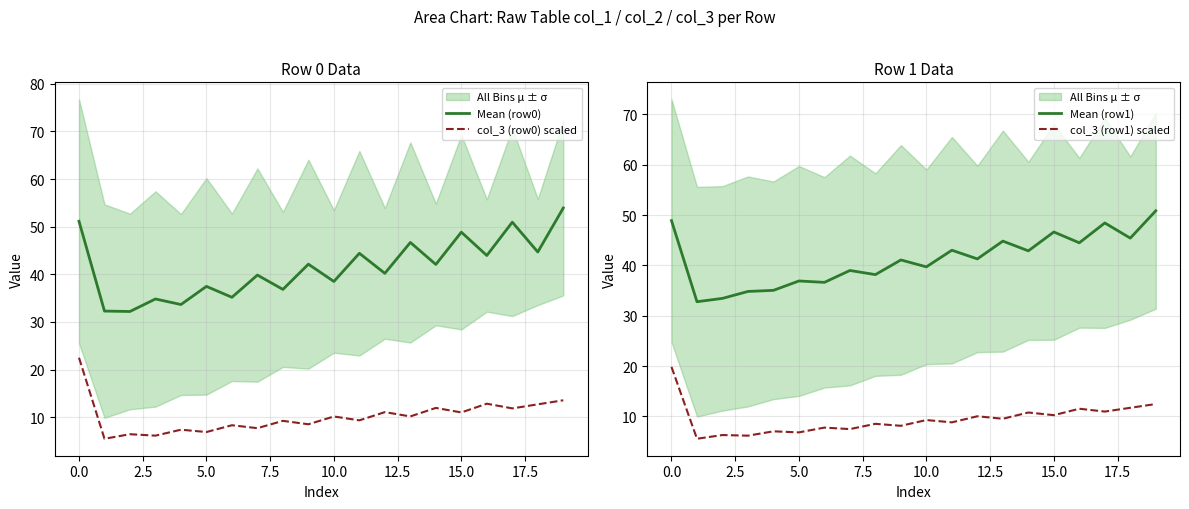

True or false: col_3 (row1) scaled and Mean (row0) cross at least once.

False